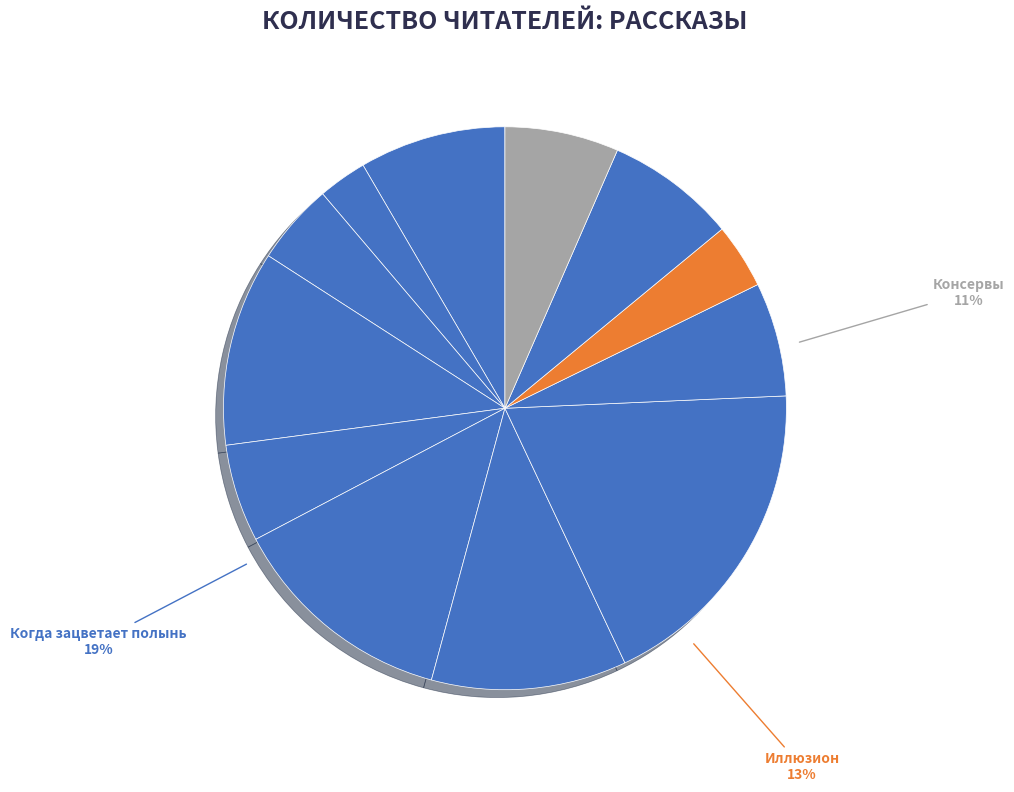

True or false: Снежок, переживший лето accounts for 8% of the total.

True